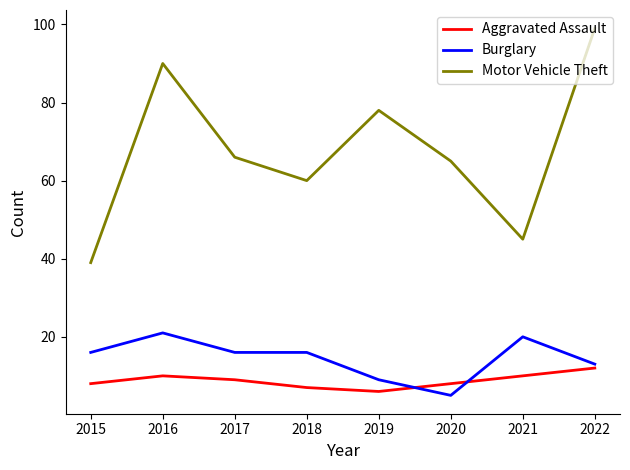

What is the minimum value for Aggravated Assault?

6